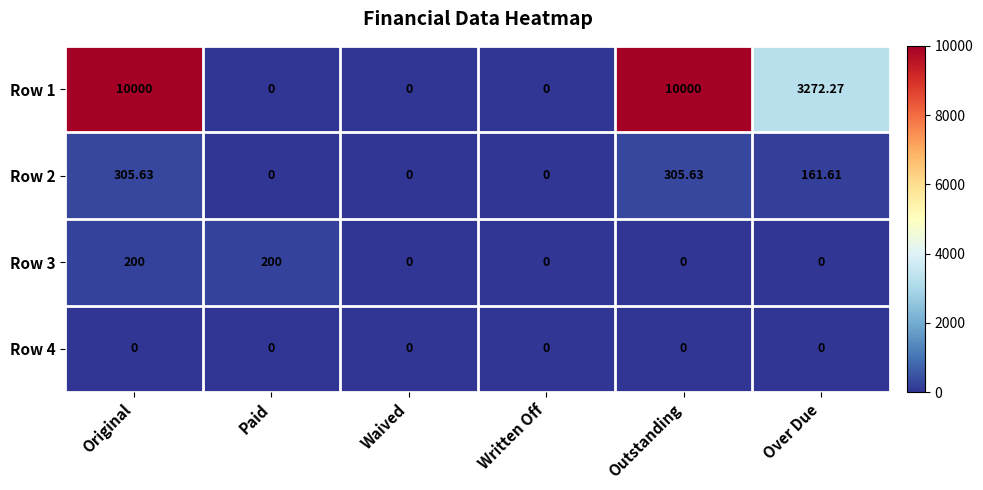

Count the number of data series in this chart.

4